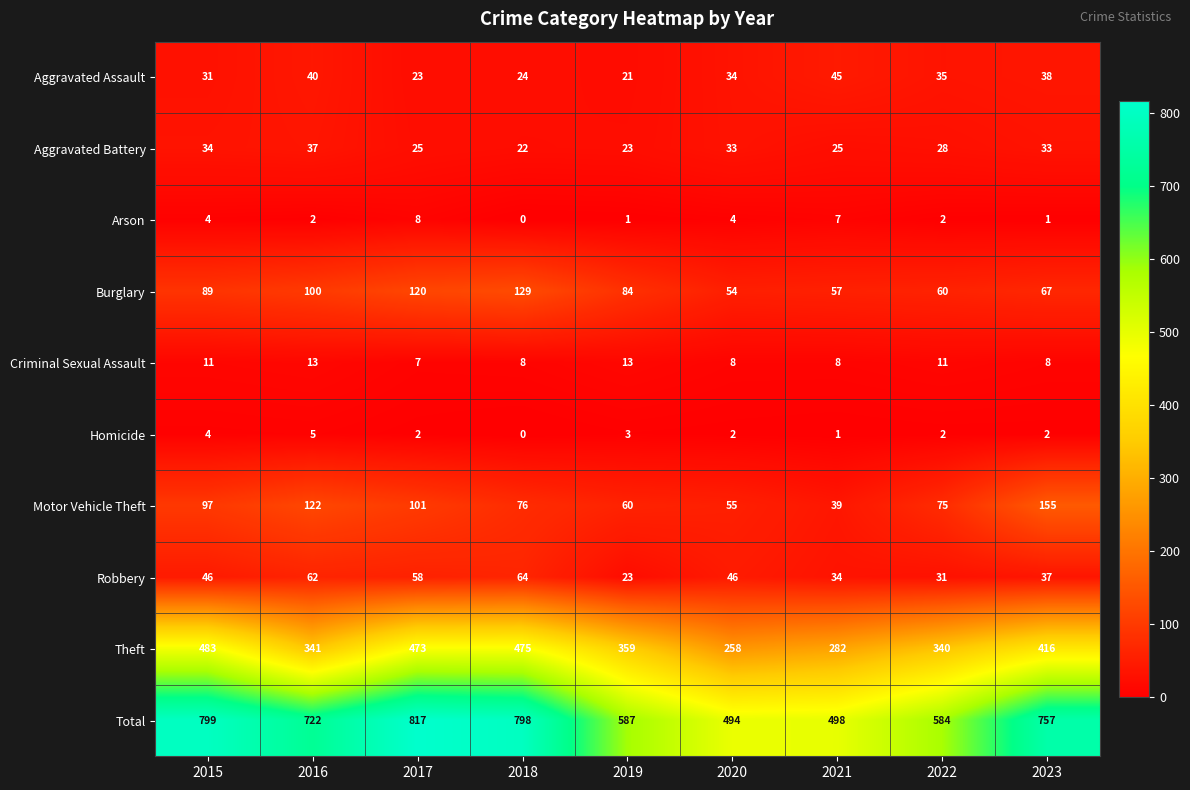

The Aggravated Battery series shows 25 at 2021. True or false?

True